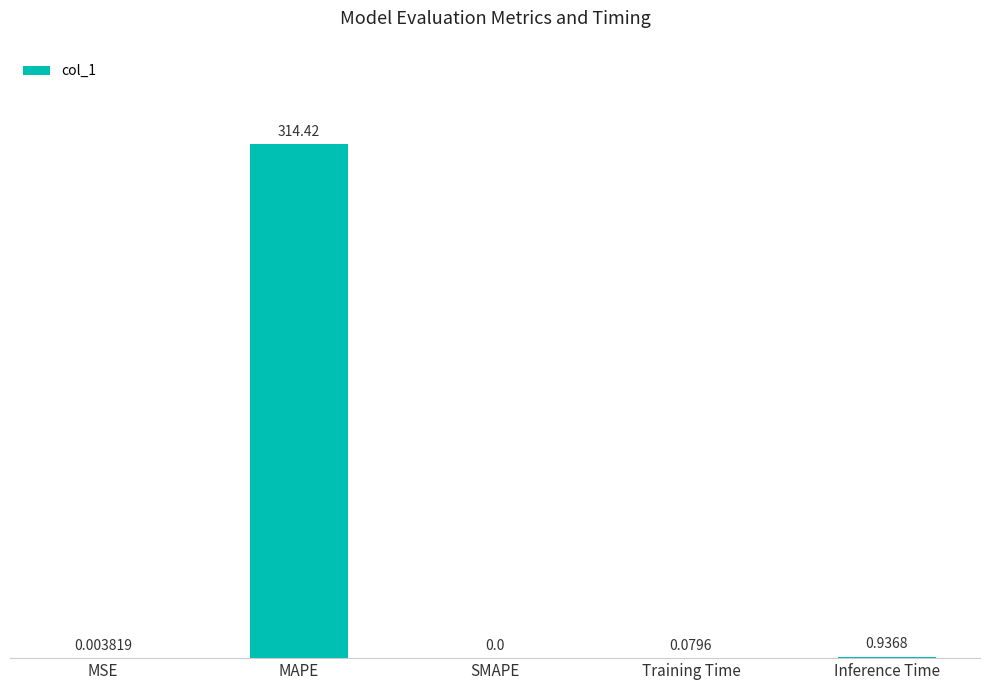

What is the change in value from MSE to Inference Time?

+0.9